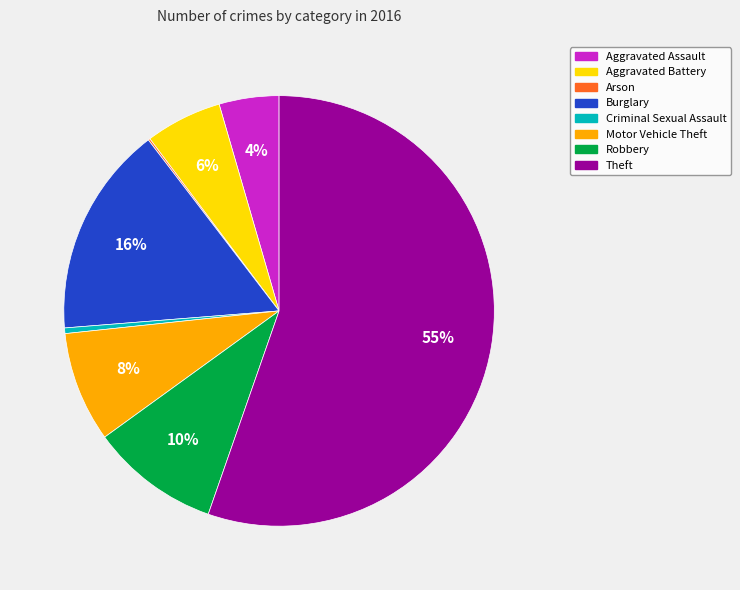

What is the largest slice in the pie chart?

Theft